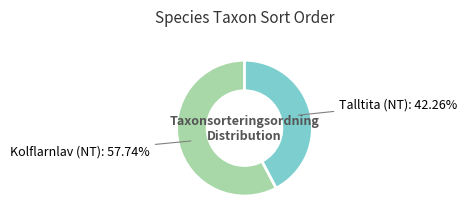

Count the number of slices in the pie.

2